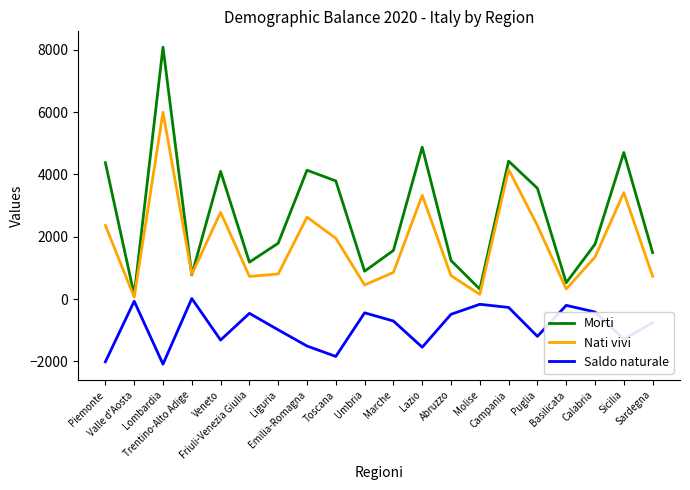

List the series in order of their overall mean, highest first.

Morti, Nati vivi, Saldo naturale